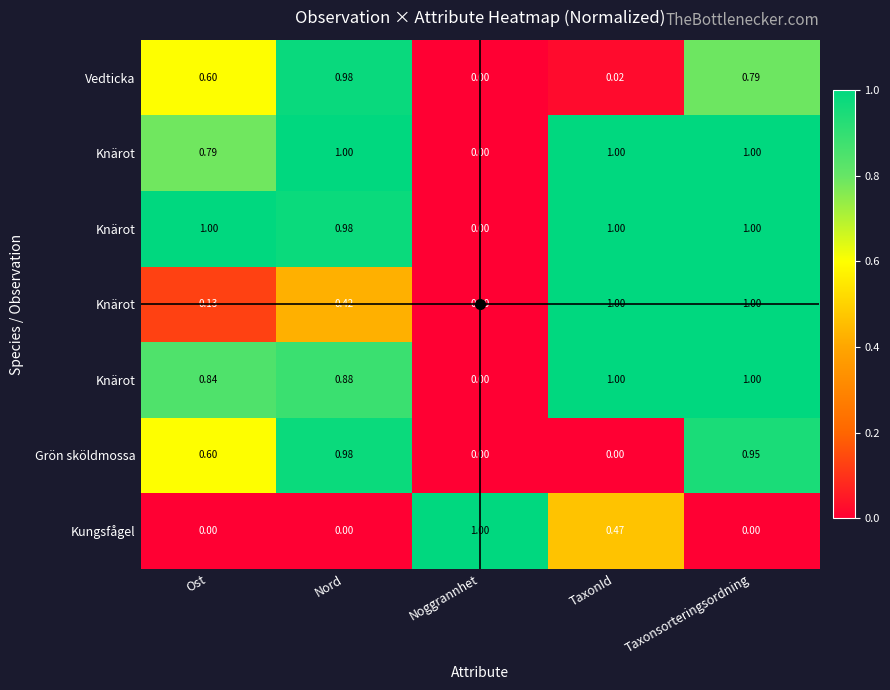

At which category is the sum across all series the highest?

Taxonsorteringsordning